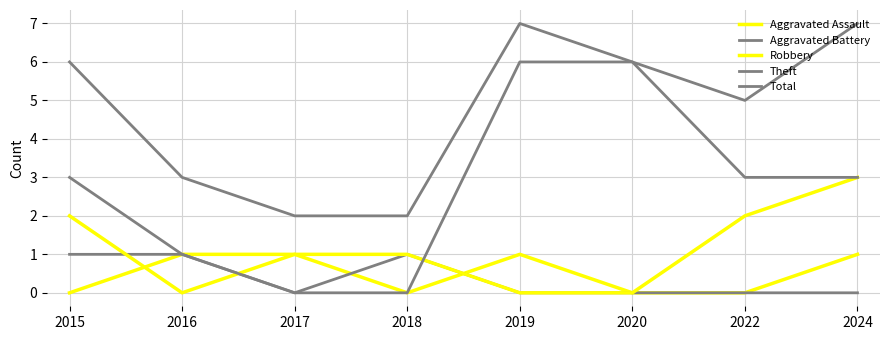

True or false: Total and Theft cross at least once.

False